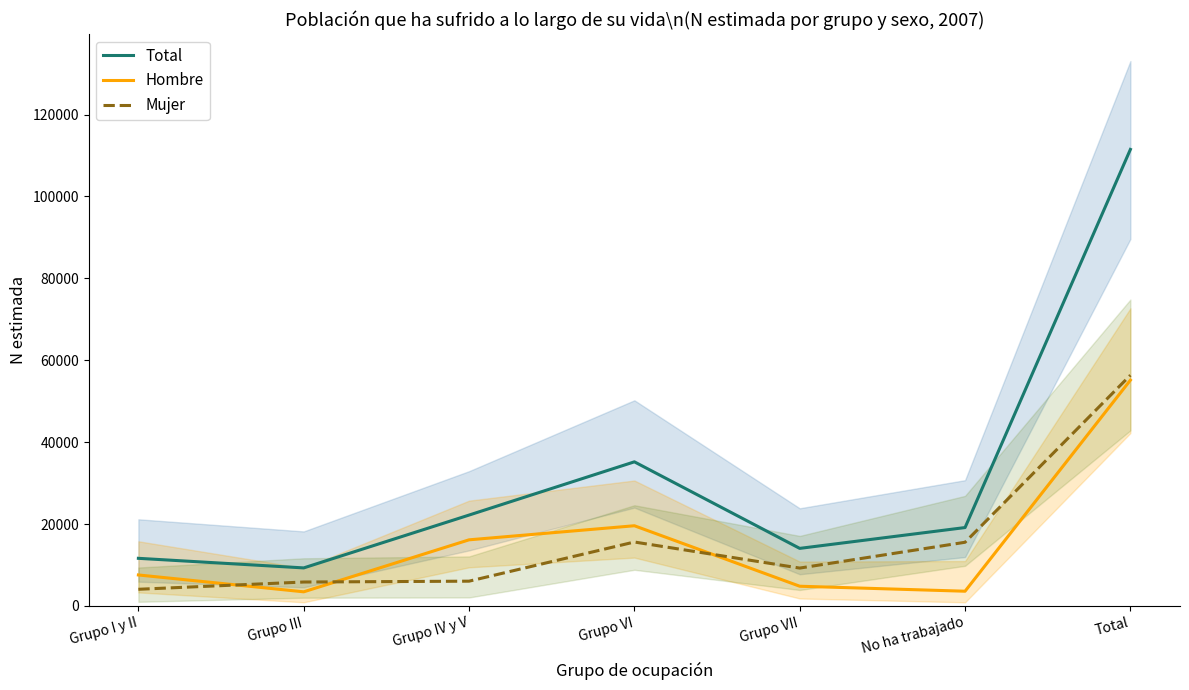

Where is the first local minimum for Hombre?

Grupo III